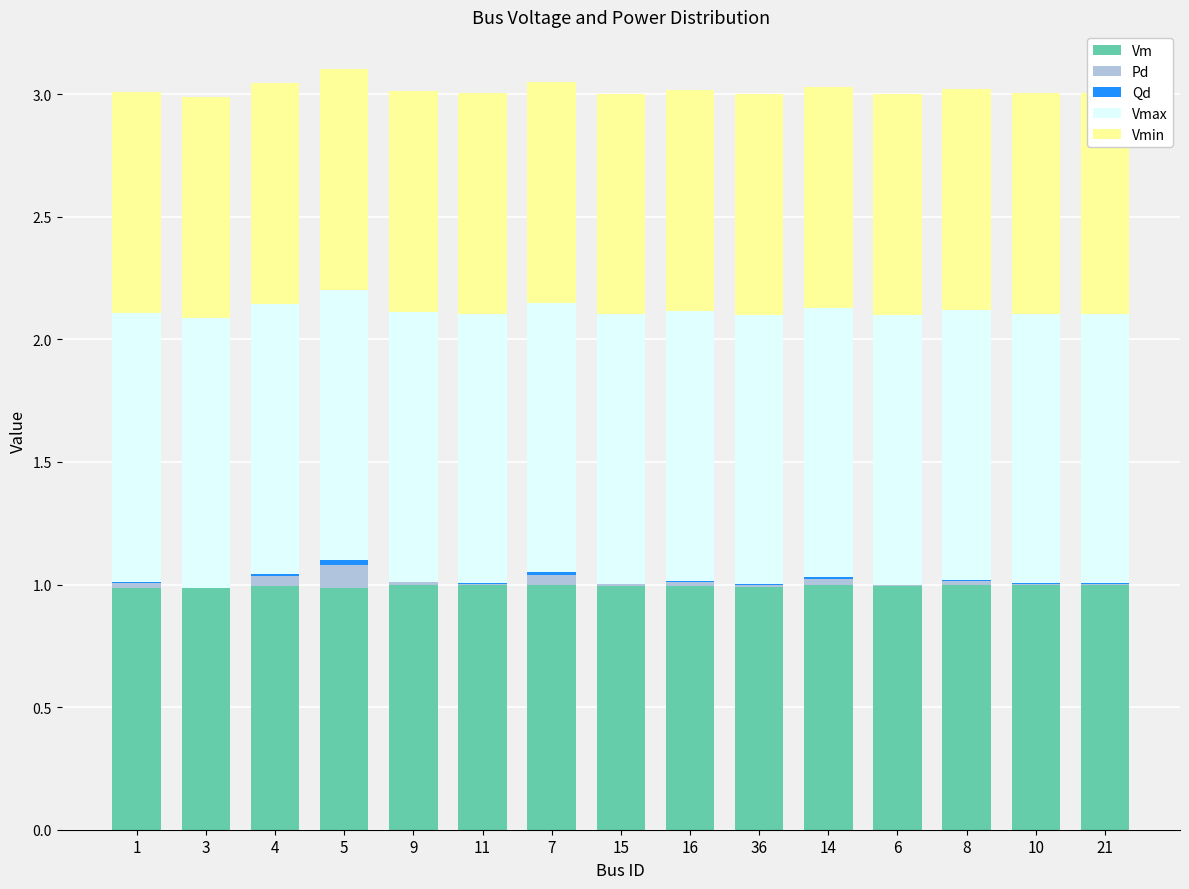

What are all the series names shown in the legend?

Vm, Pd, Qd, Vmax, Vmin